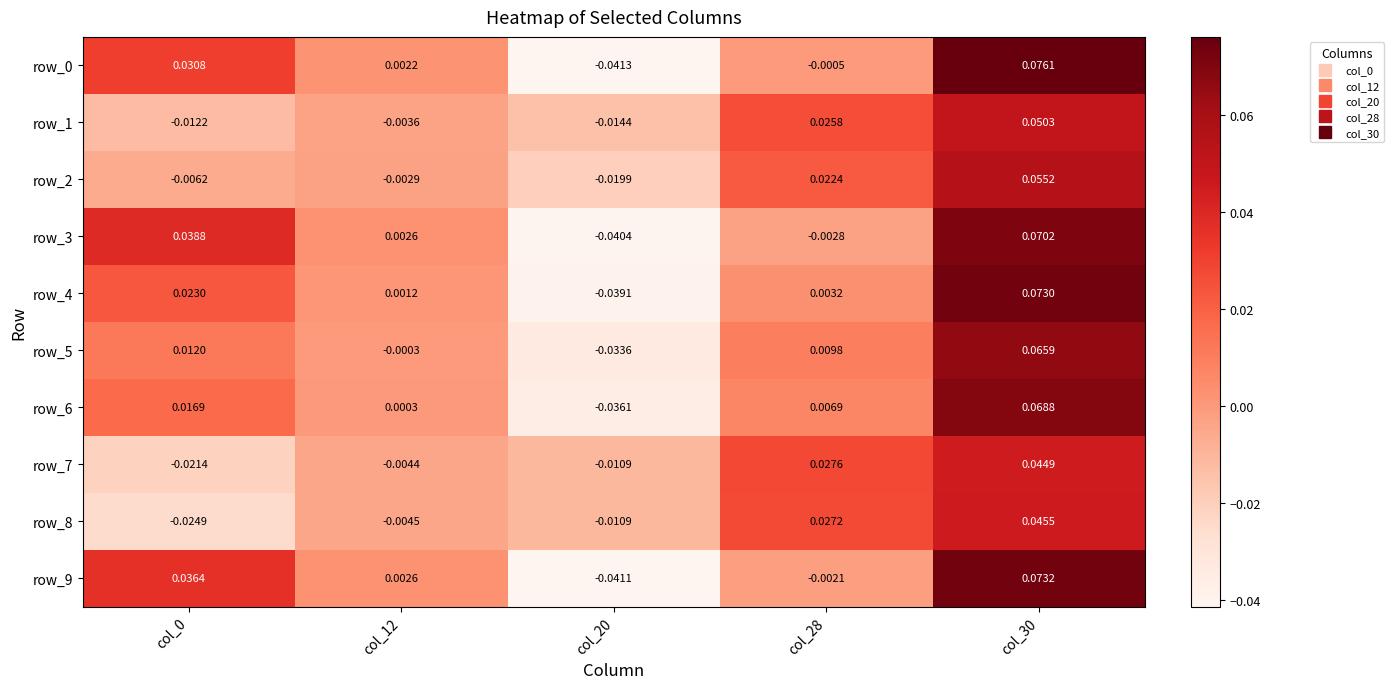

How many distinct data groups are displayed?

10